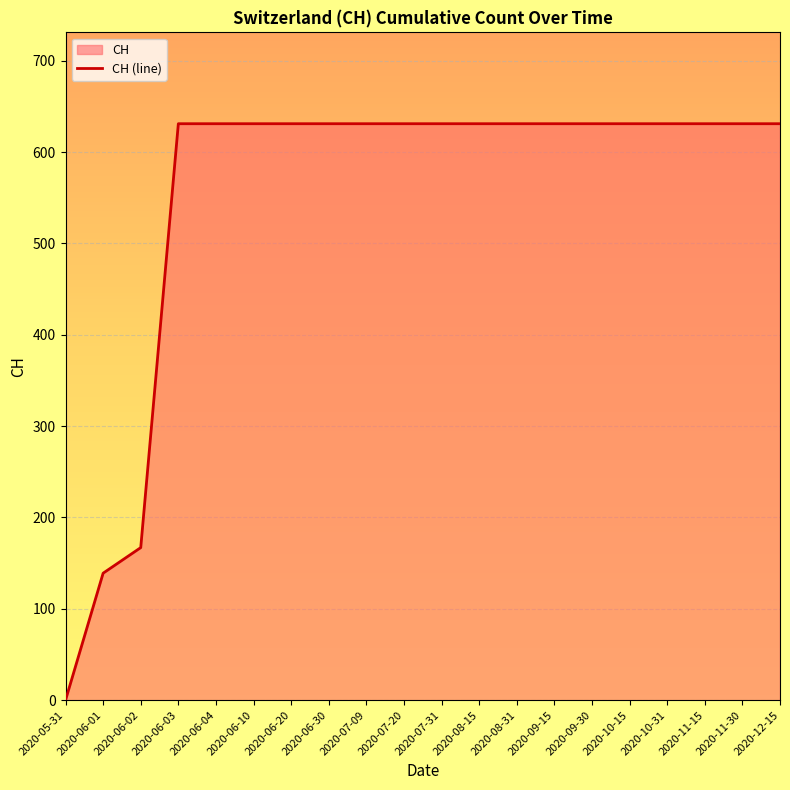

What position from the left is 2020-06-02?

3